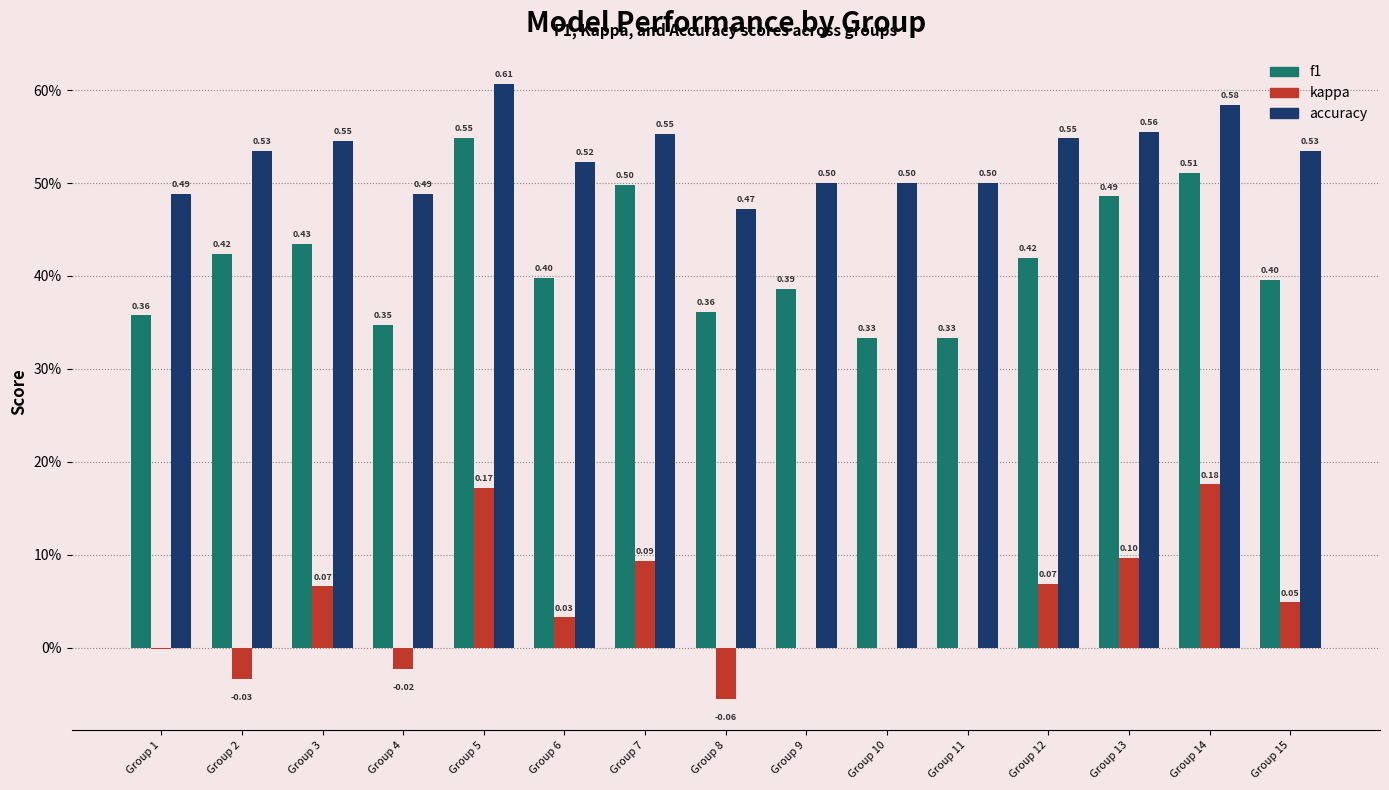

How many accuracy values are between 0 and 1?

15